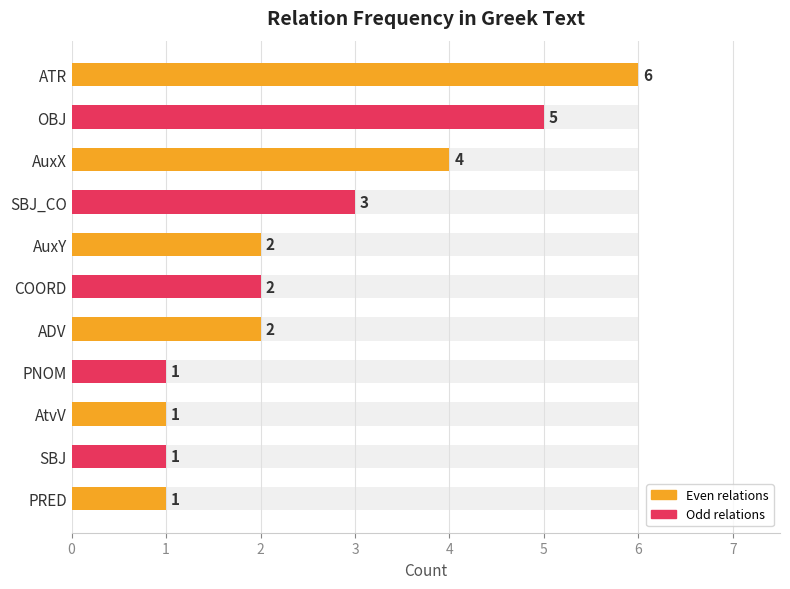

Is it true that the value at SBJ_CO is 2?

False